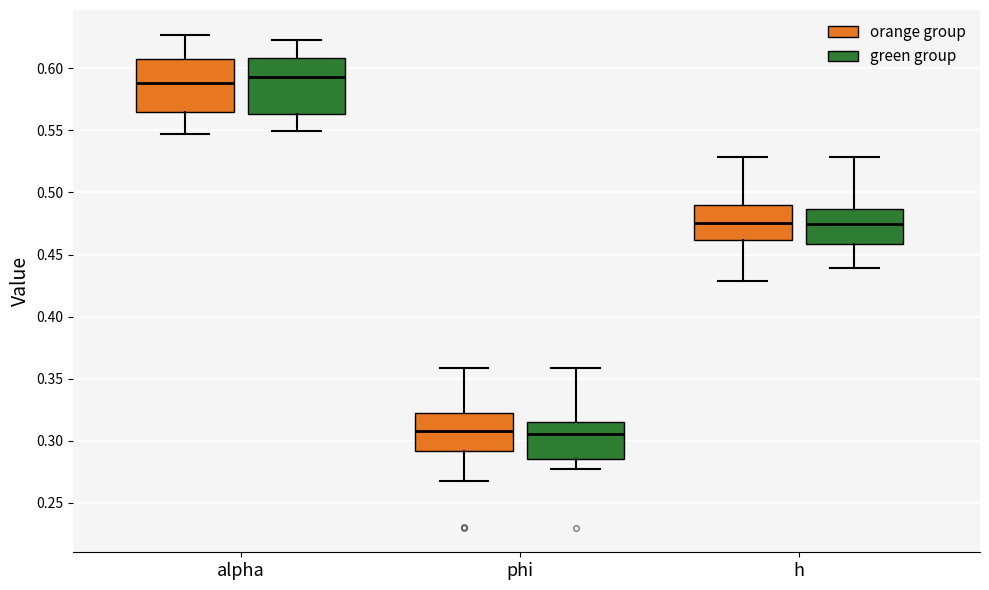

Reading left to right, read every box against the y-axis: the position of its median line, the range the box covers, and the ends of its whiskers. The values are not printed on the chart, so give them approximately, as read against the axis.

alpha (orange group): median 0.590, box 0.565 to 0.605, whiskers 0.545 to 0.625
alpha (green group): median 0.595, box 0.565 to 0.610, whiskers 0.550 to 0.620
phi (orange group): median 0.310, box 0.290 to 0.325, whiskers 0.265 to 0.360
phi (green group): median 0.305, box 0.285 to 0.315, whiskers 0.280 to 0.360
h (orange group): median 0.475, box 0.460 to 0.490, whiskers 0.430 to 0.530
h (green group): median 0.475, box 0.460 to 0.485, whiskers 0.440 to 0.530